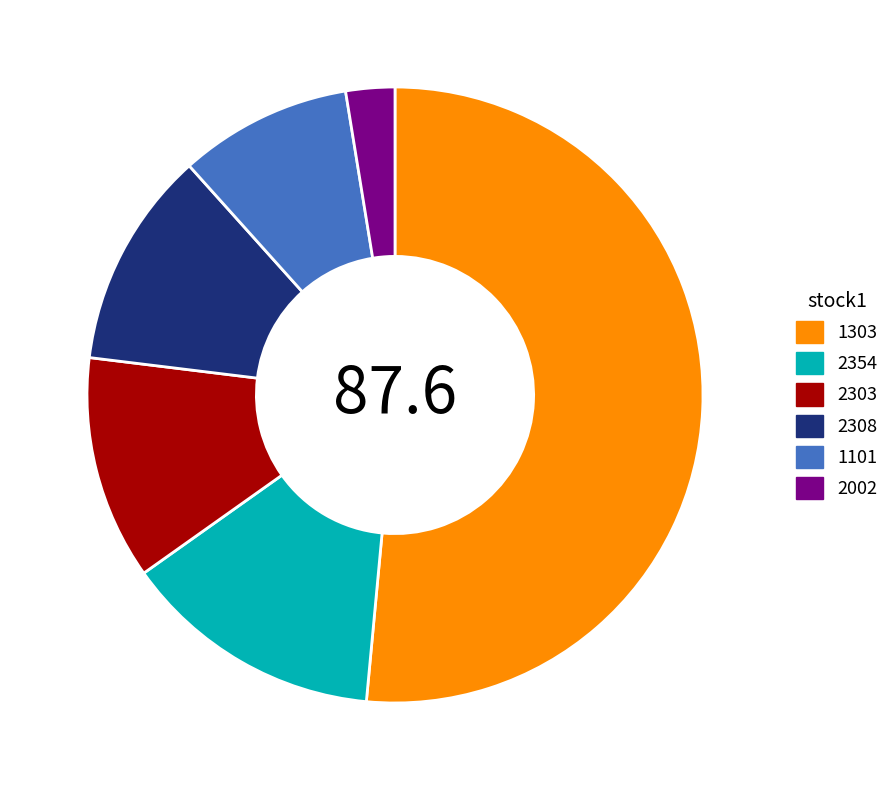

What is the majority slice?

1303